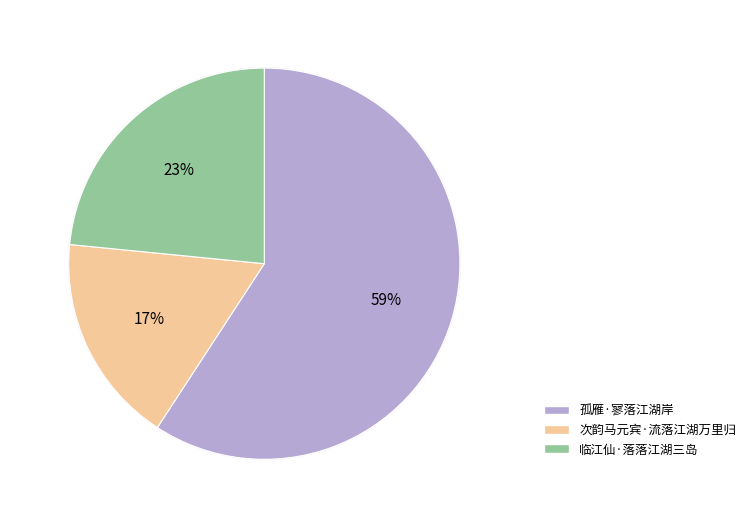

To the nearest percent, what portion does 临江仙·落落江湖三岛 represent?

23%